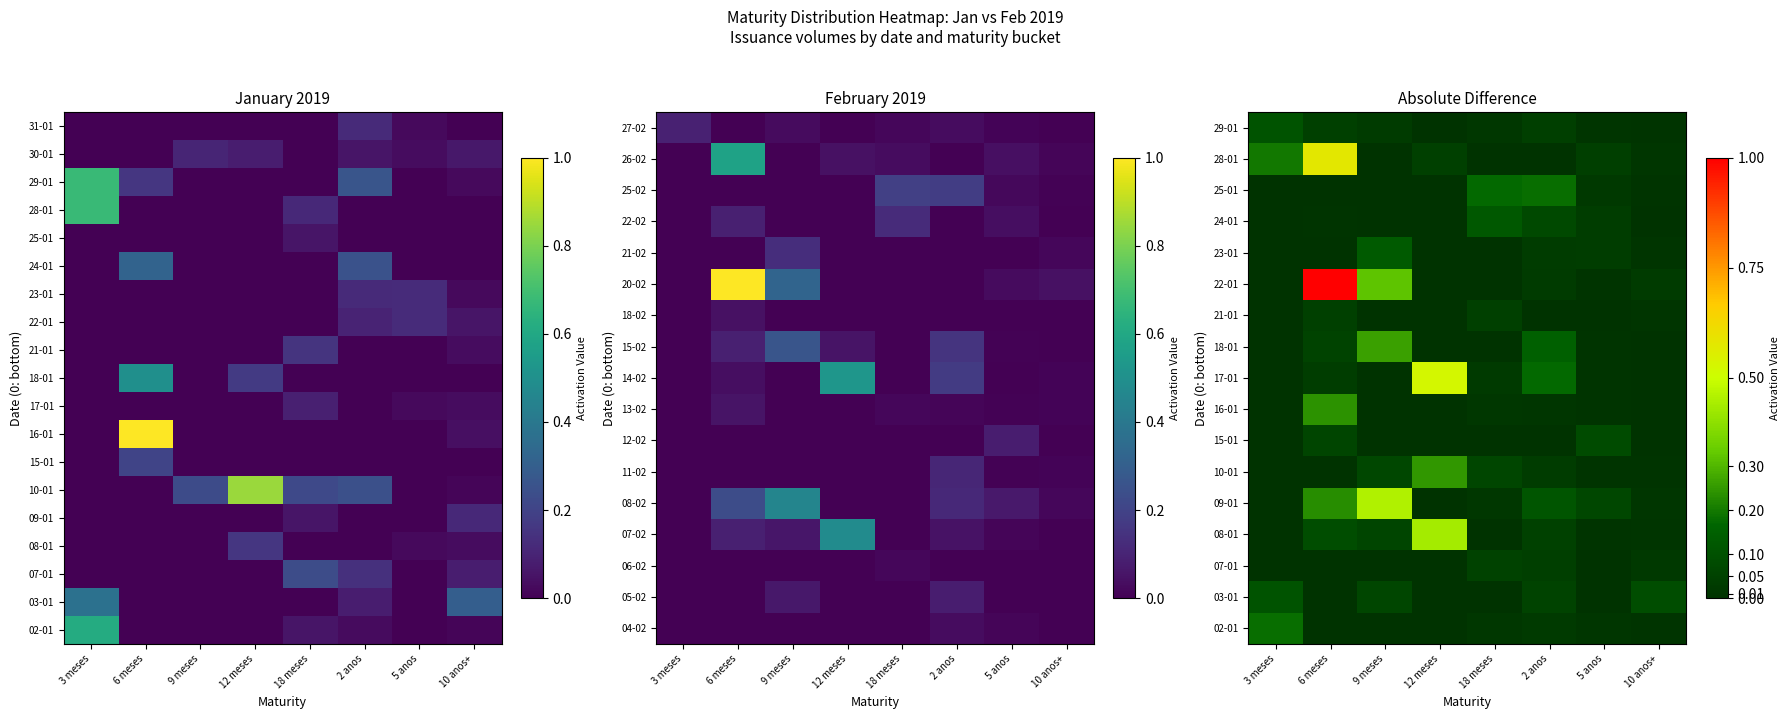

Which has a higher value, 10 anos+ or 2 anos?

2 anos